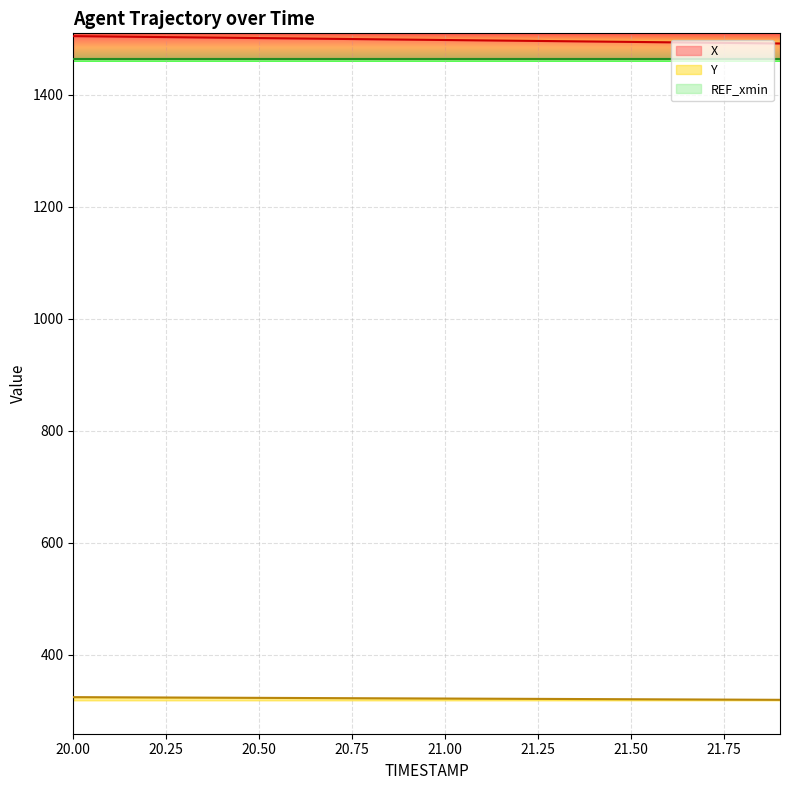

What is the label of the 1st point from the left?

20.0